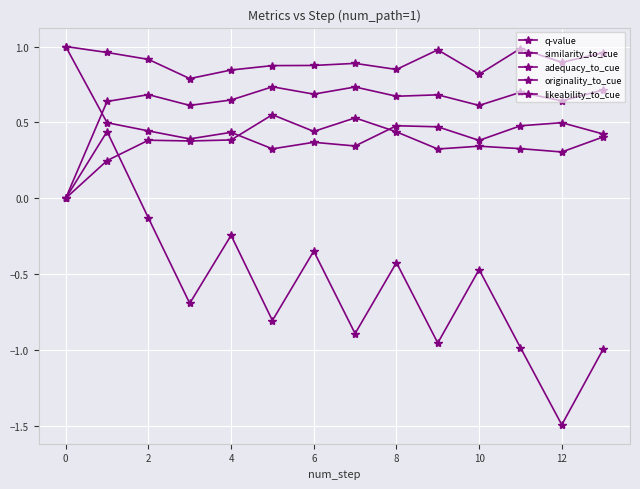

Count the number of categories in the chart.

14